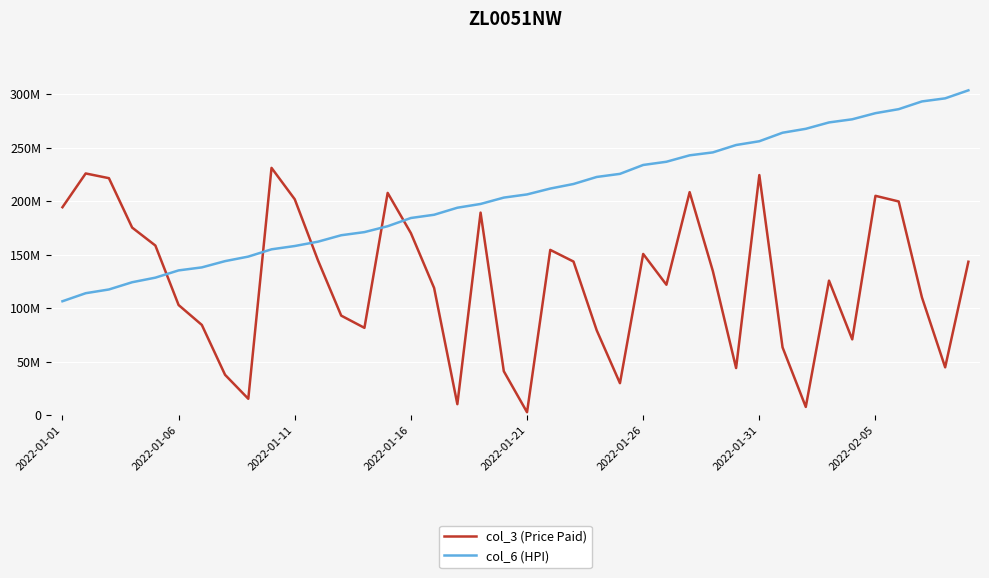

What is the maximum value for col_6 (HPI)?

303642185